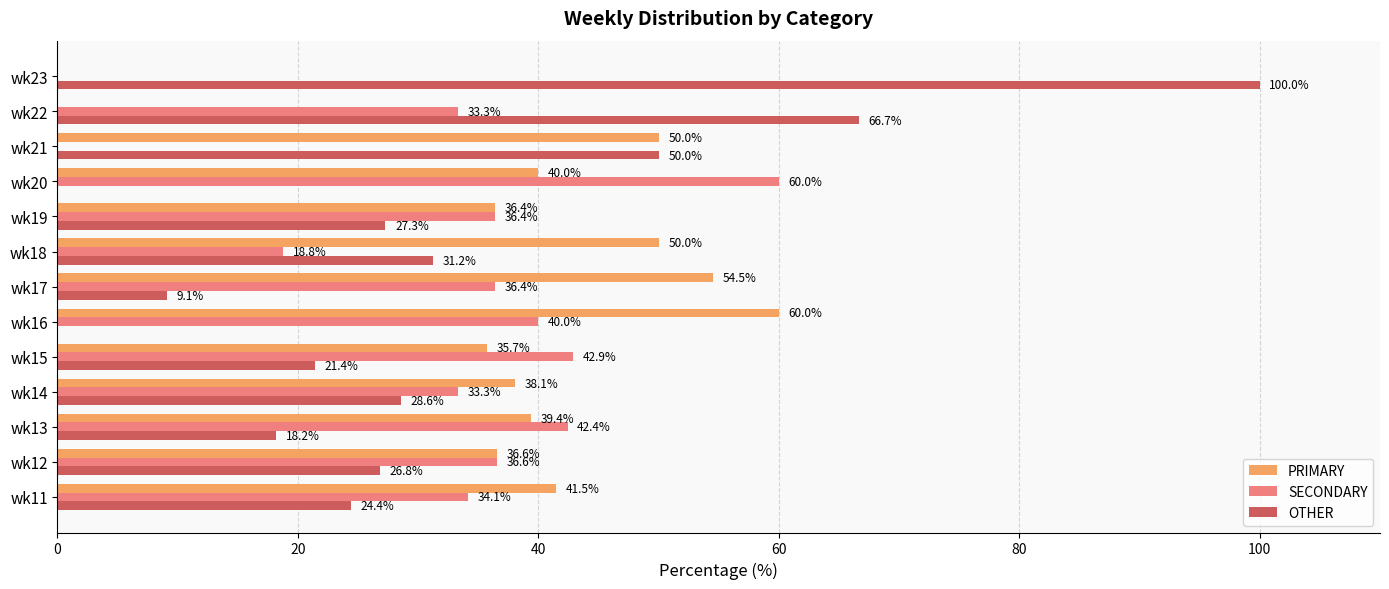

Is the value of SECONDARY at wk13 greater than the value of OTHER at wk14?

Yes